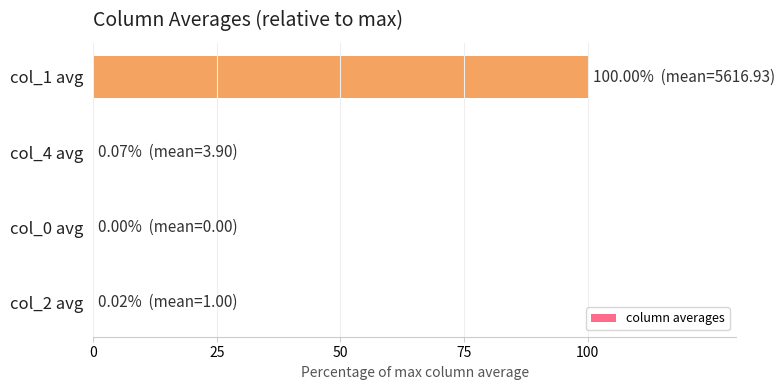

What is the sum of all values?

100.1